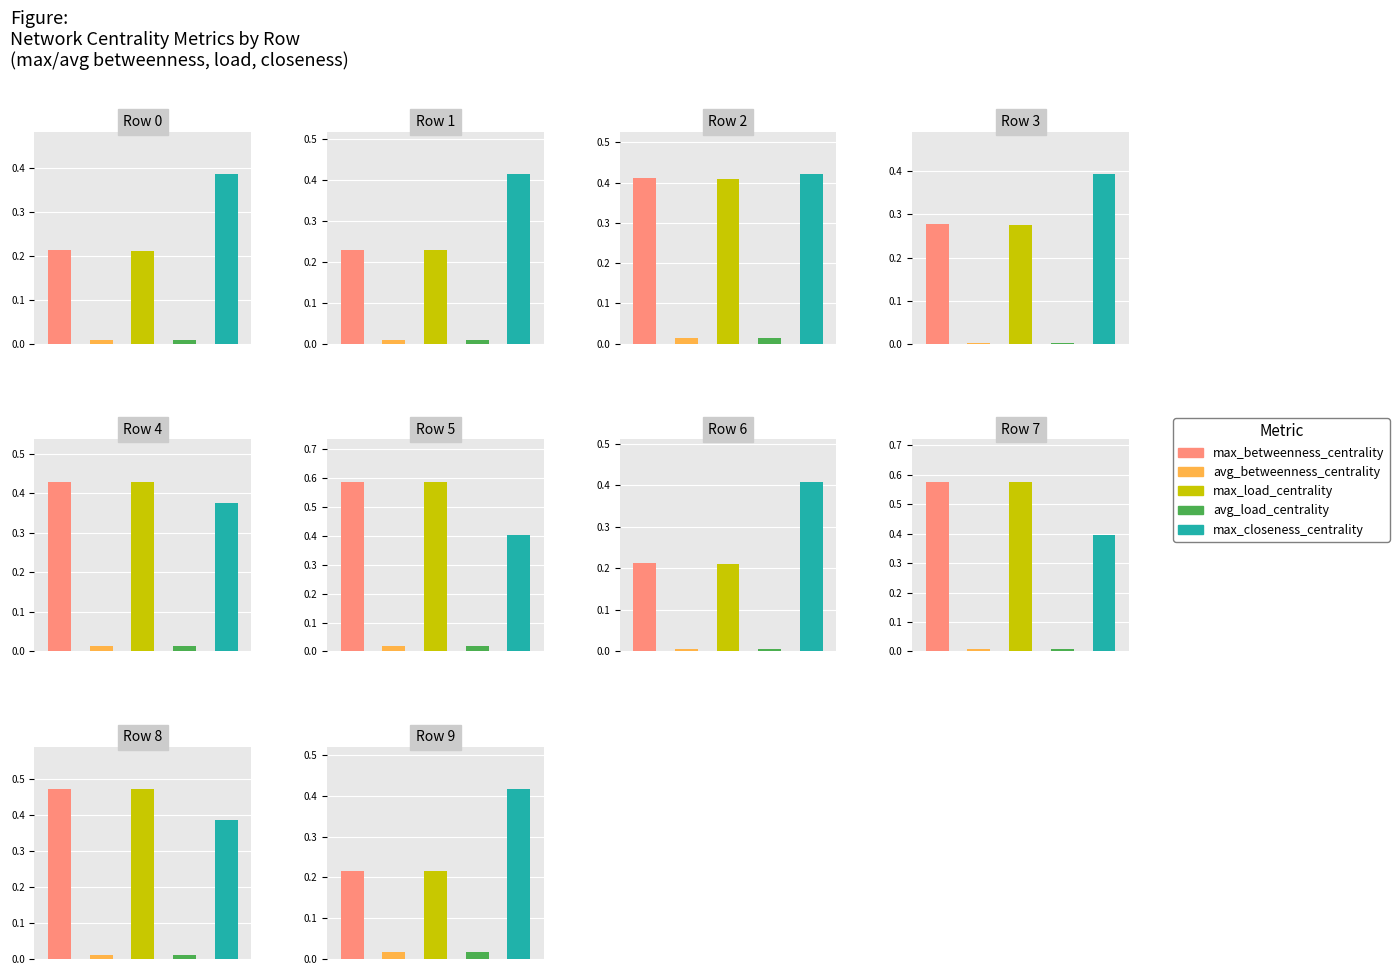

Are the bars grouped side by side (vs. stacked)?

Yes